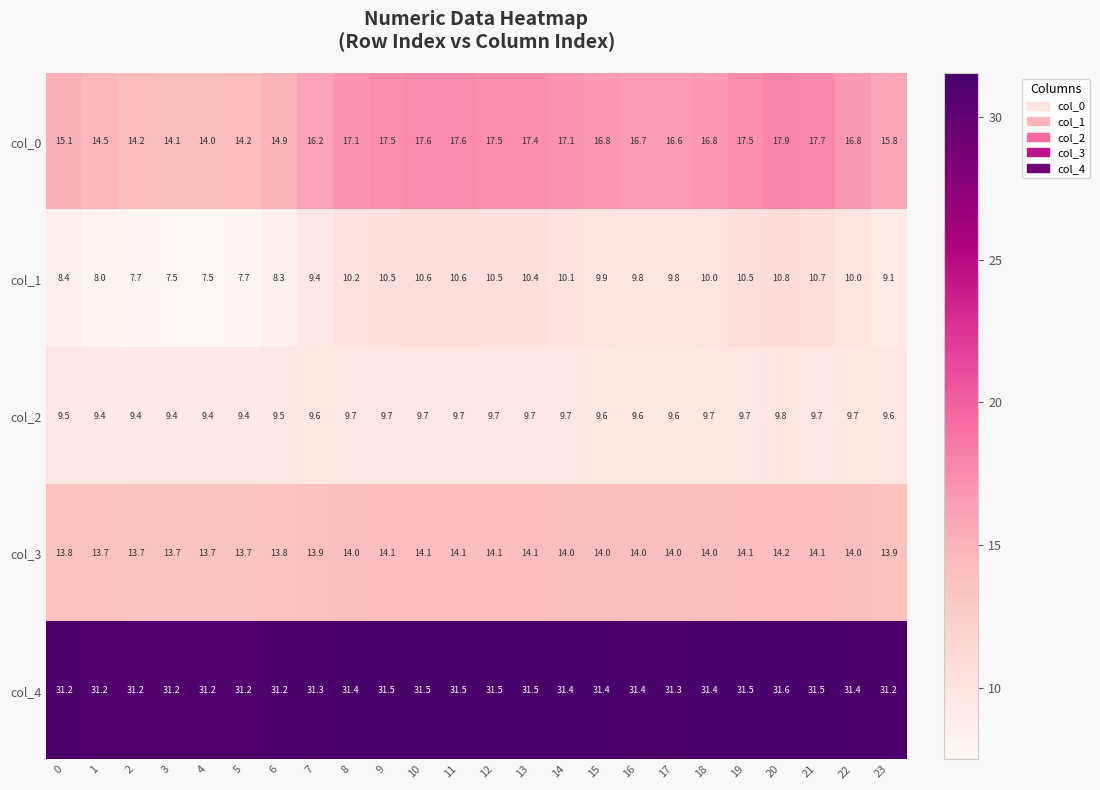

Which series has the largest total across all categories?

col_4